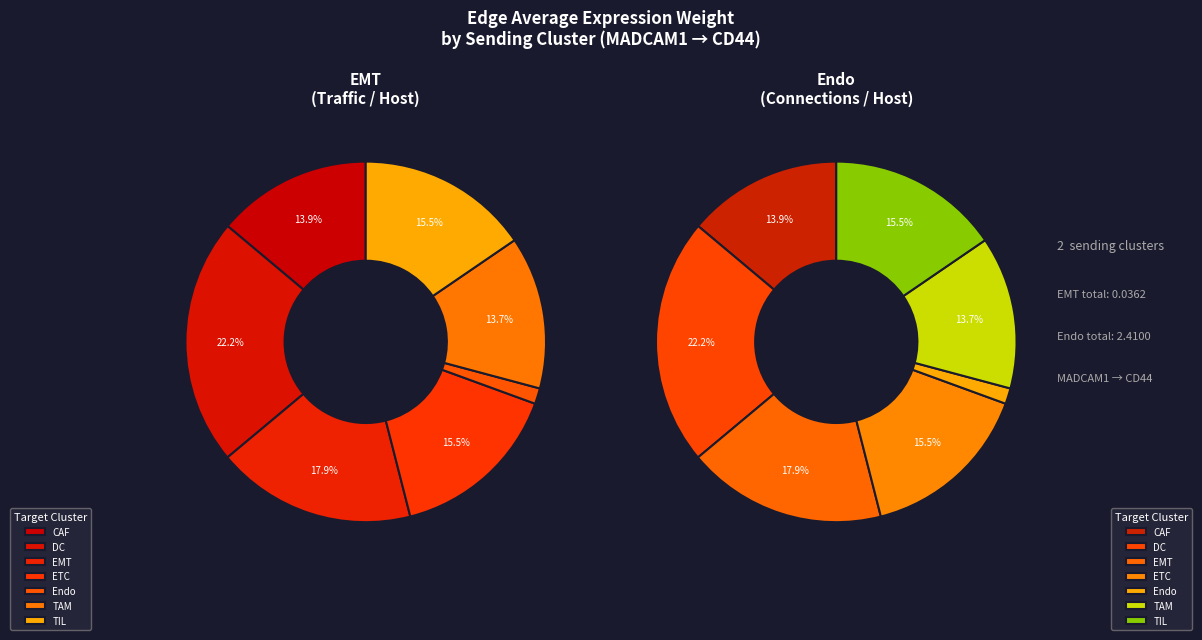

How many segments does this pie chart have?

7